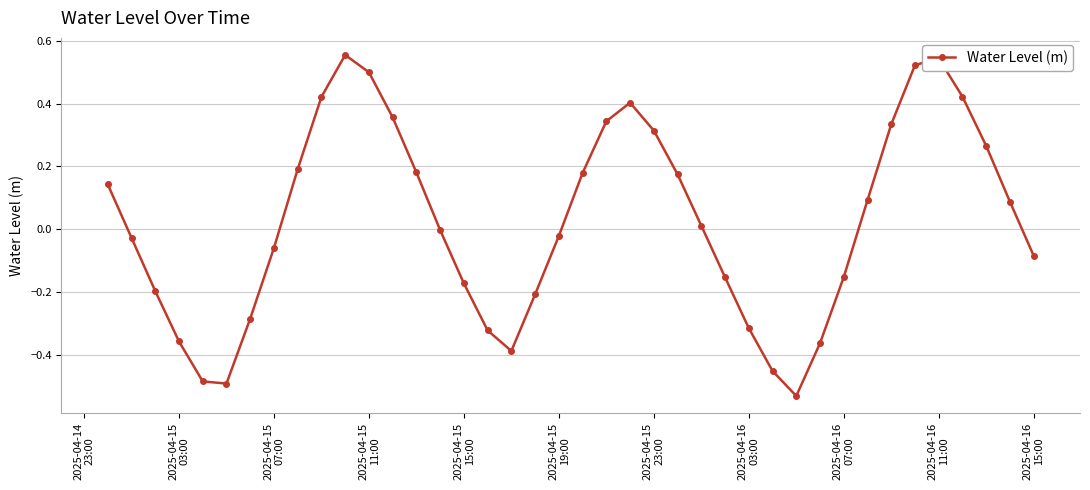

What is the difference between the maximum and second lowest values?

1.0